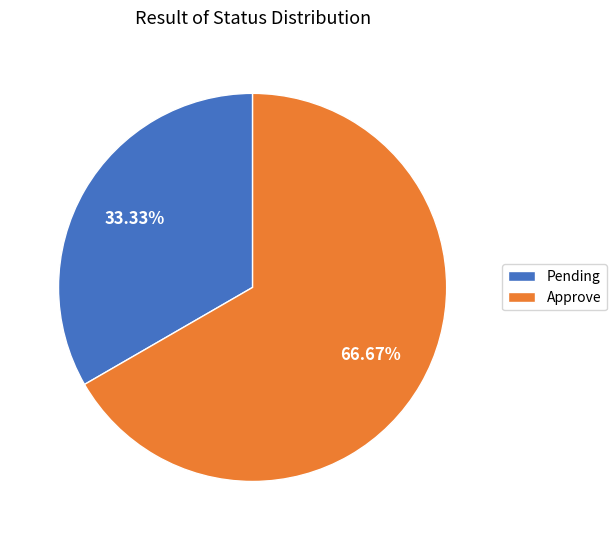

What percentage is NOT represented by Pending?

66.7%